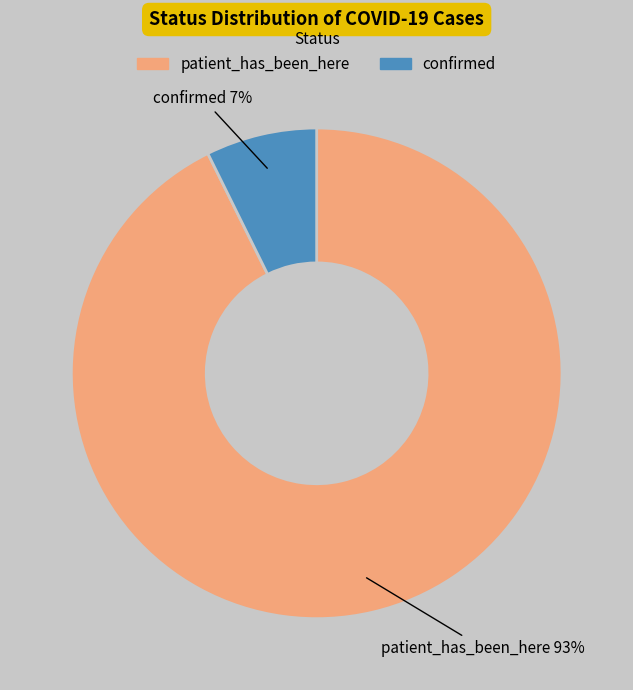

Is confirmed the majority of the pie?

No